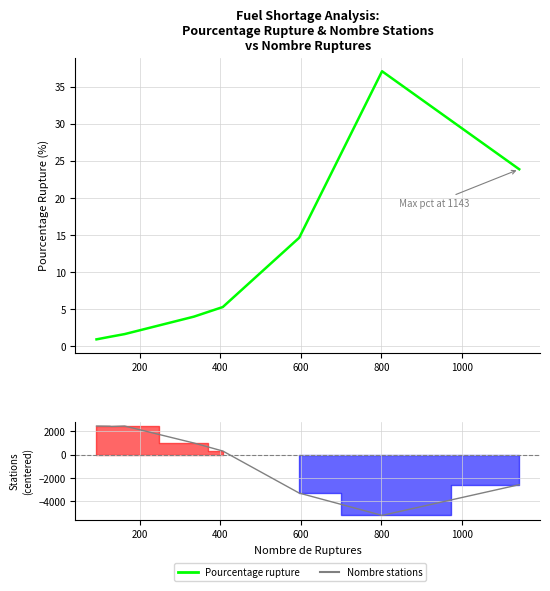

What is the value of the pourcentage_rupture point at the 9th from the left?

23.9